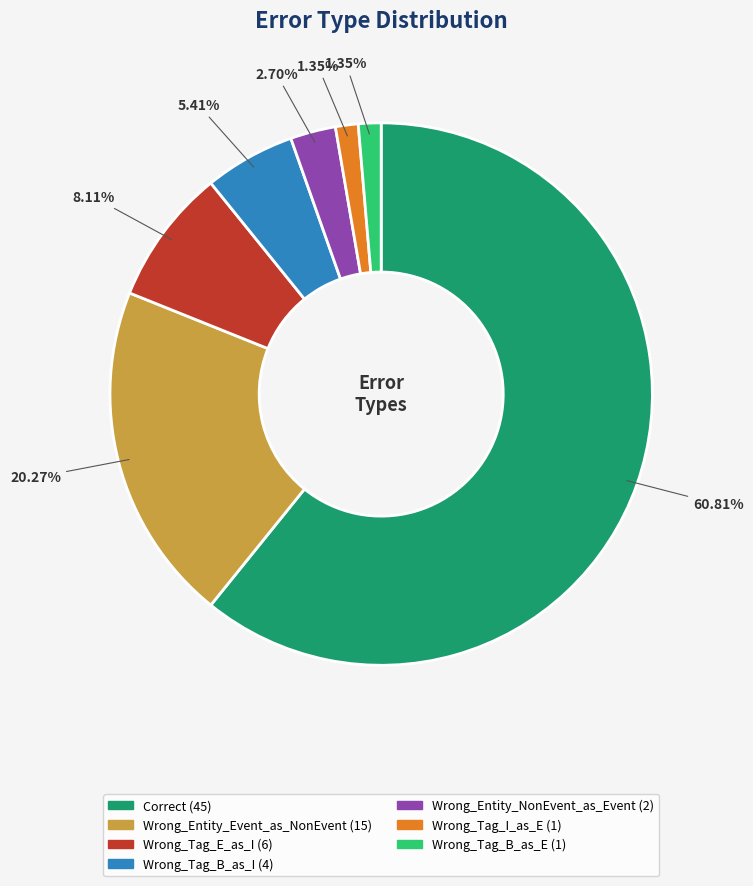

How many segments does this pie chart have?

7